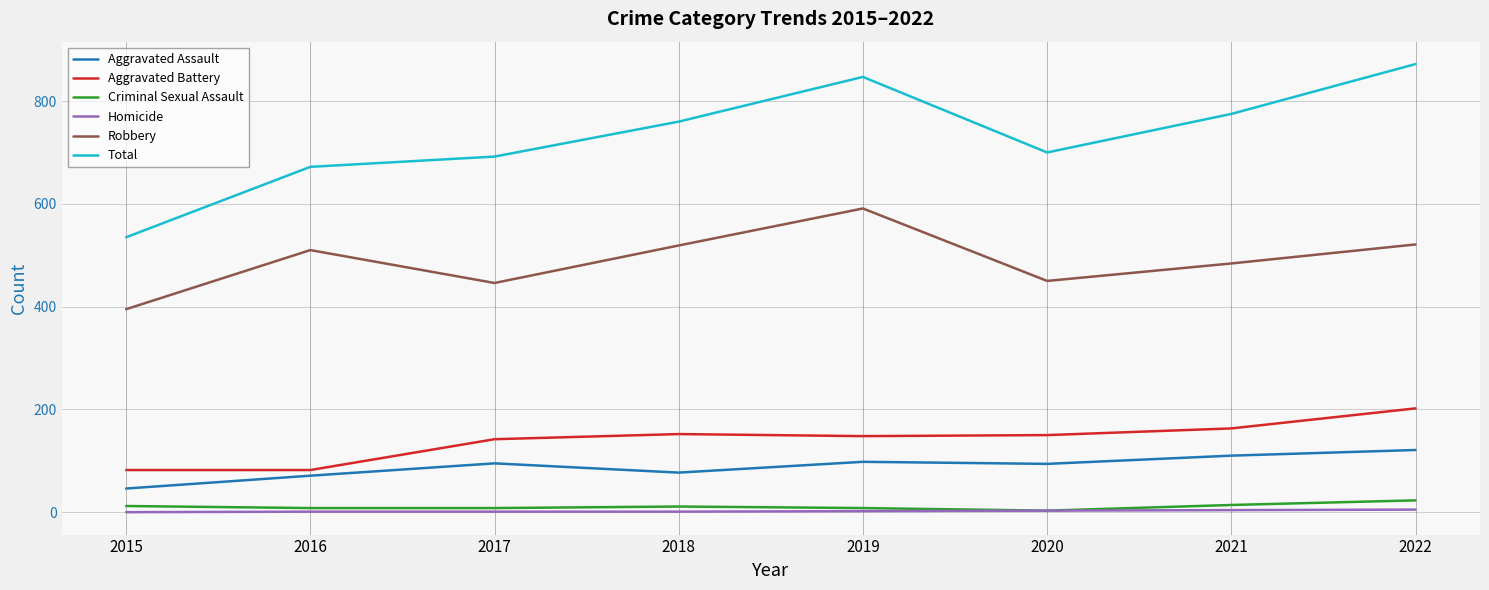

True or false: Criminal Sexual Assault and Total intersect in this chart.

False